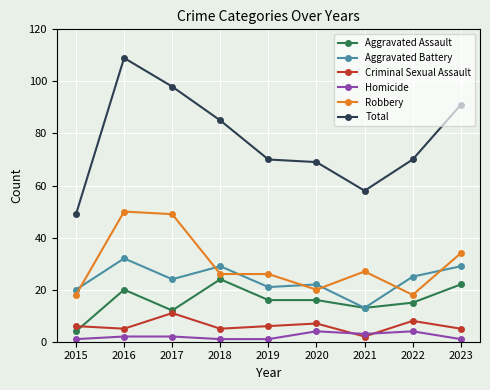

How many lines are shown in the chart?

6